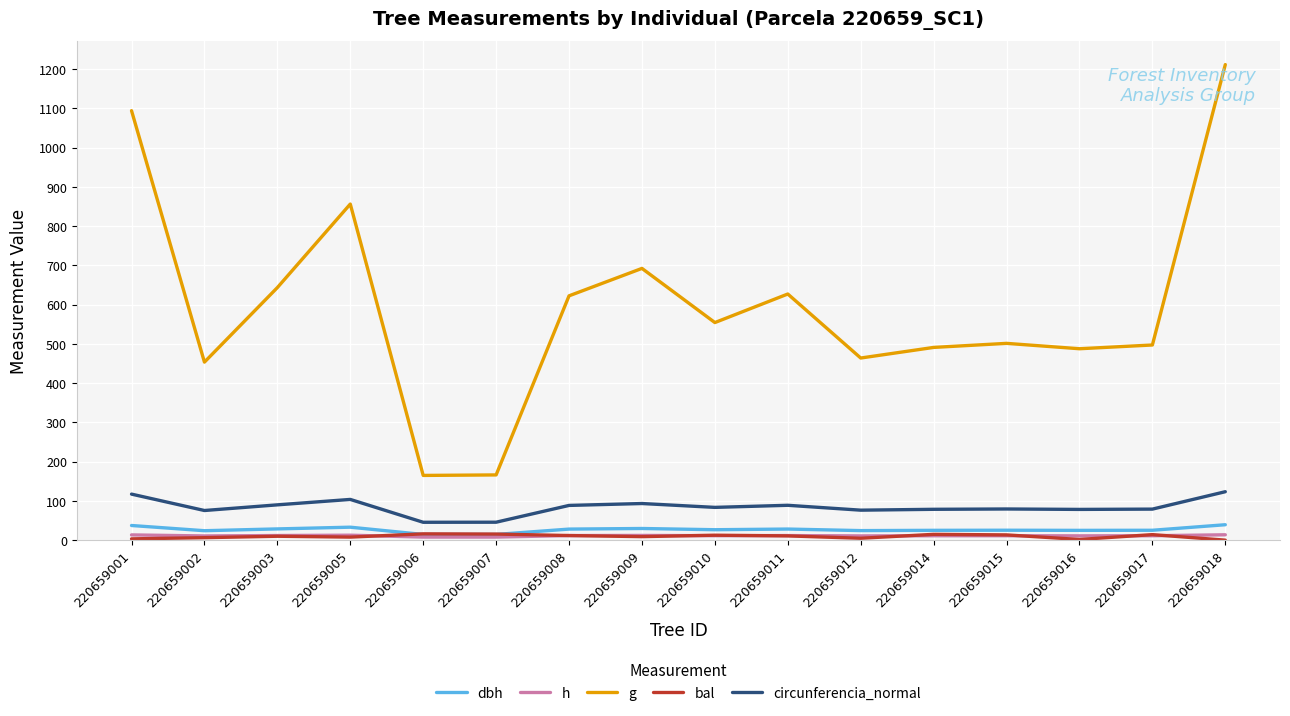

Is the value of g at 220659009 greater than the value of dbh at 220659018?

Yes